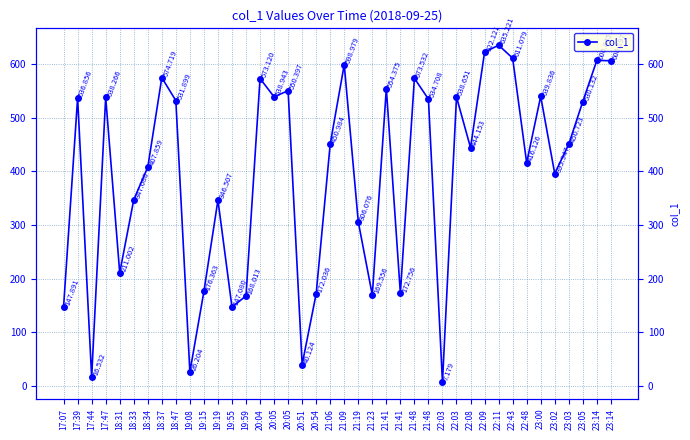

What is the sum of the values at 19:08 and 23:03?

476.9